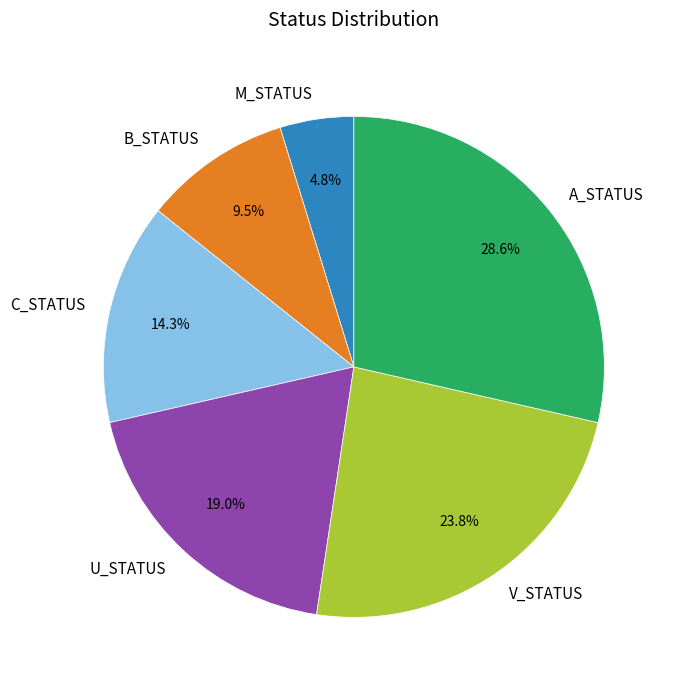

Is M_STATUS the majority of the pie?

No